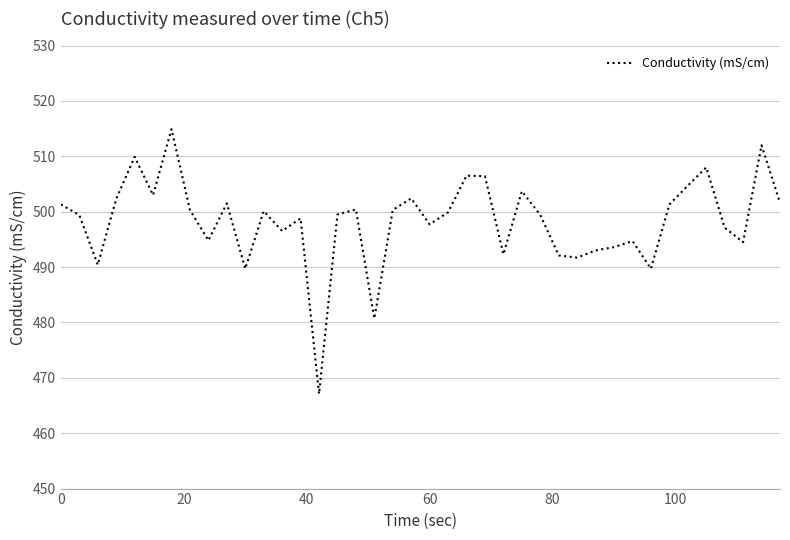

What is the greatest value displayed?

514.9